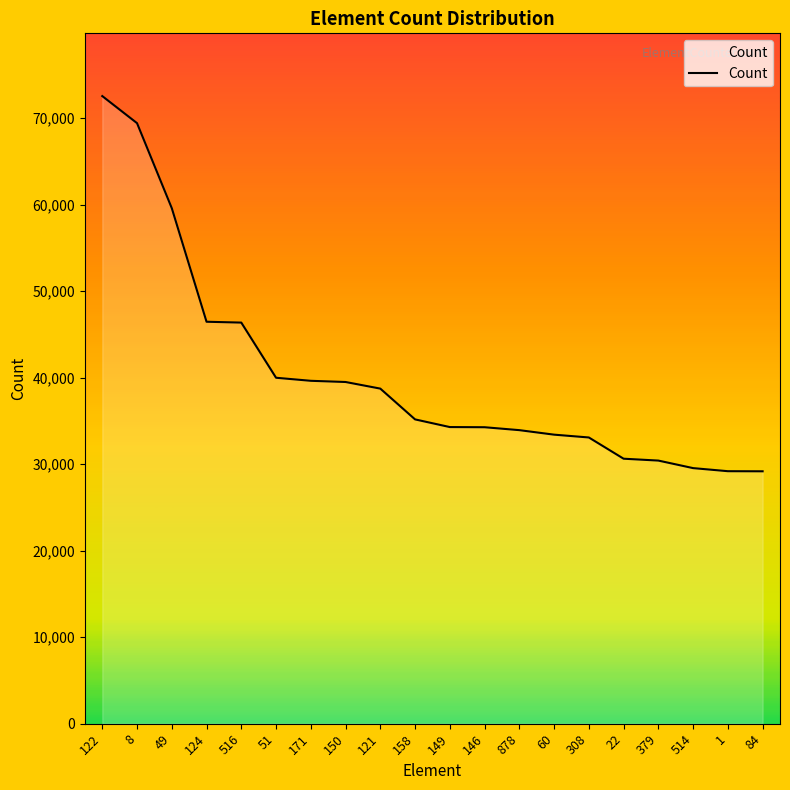

What is the greatest value displayed?

72532